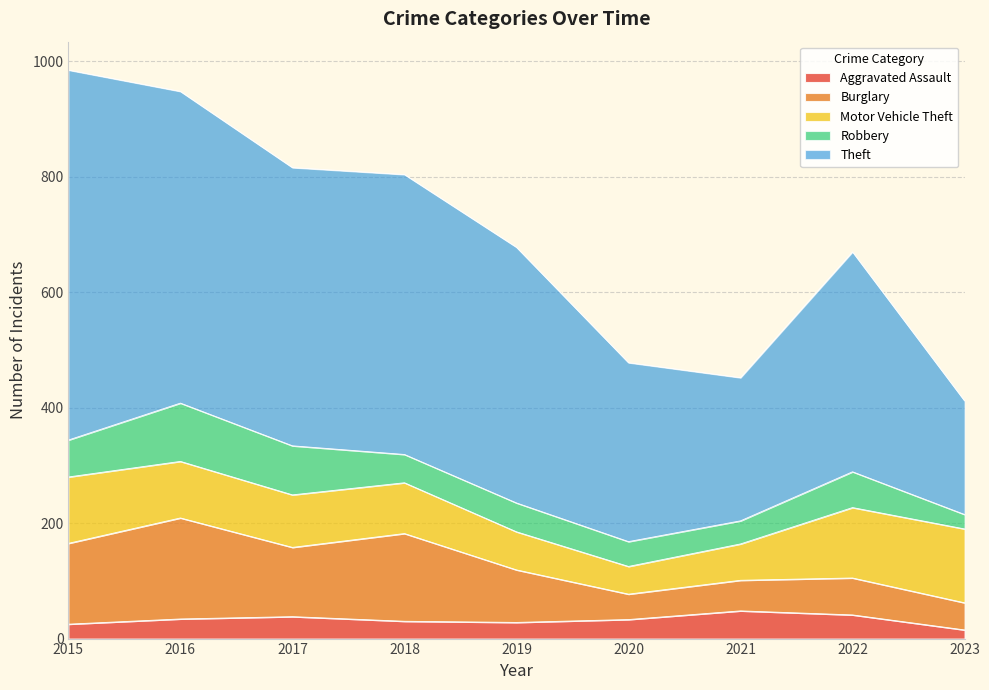

Which category has the lowest value across all series?

2023